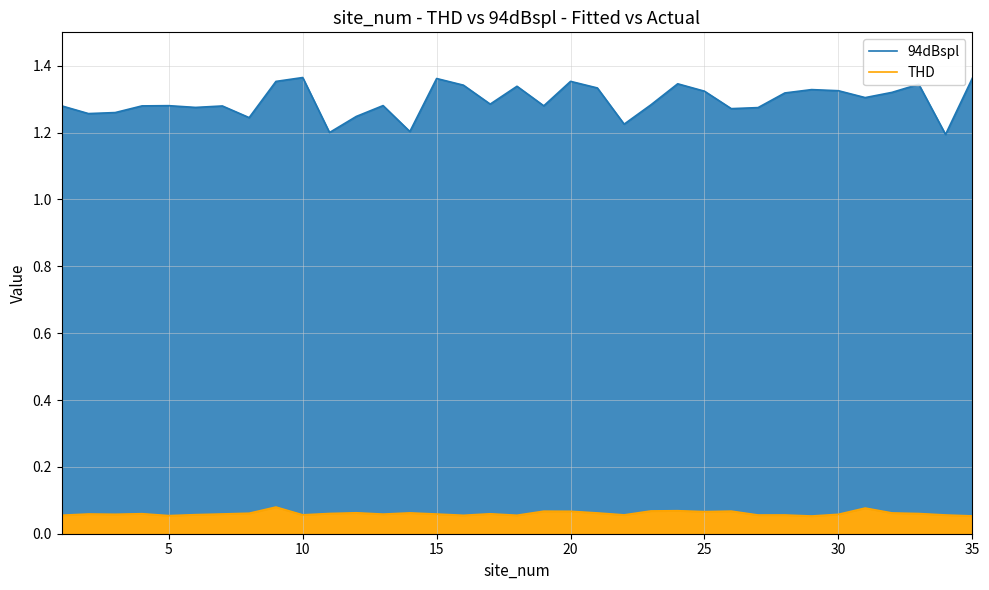

True or false: 94dBspl has a value of 1.4 at 10.

True